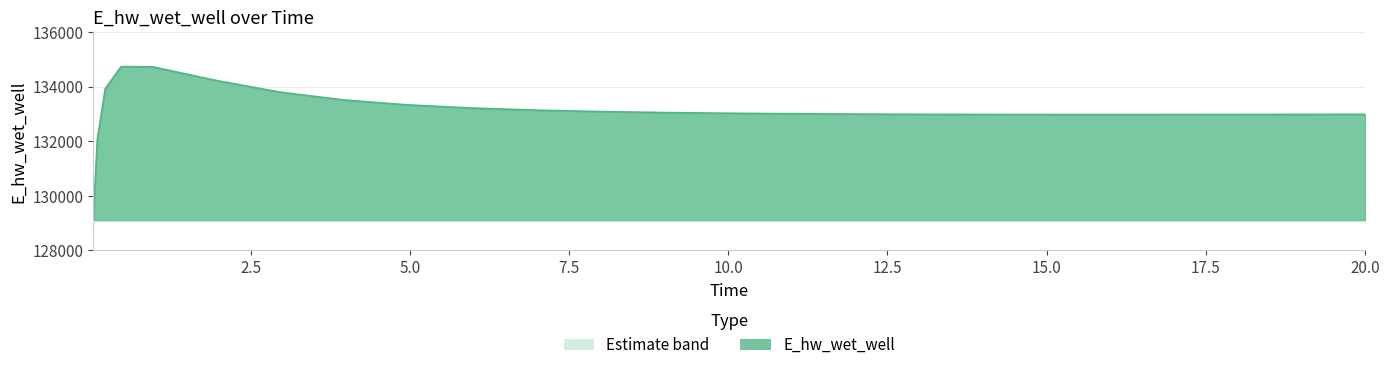

True or false: the data has more than 0 interior local peaks.

True